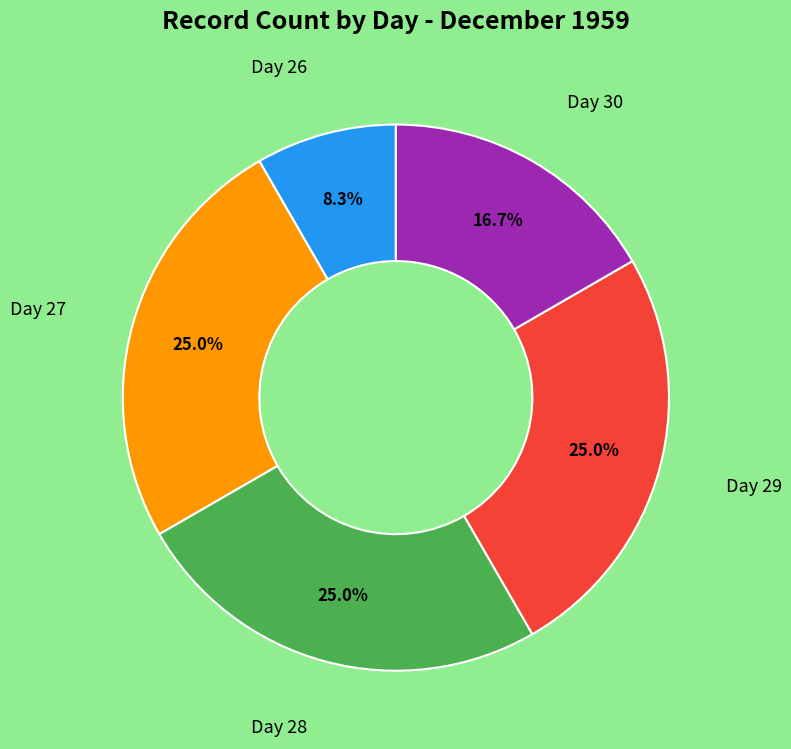

Is there a majority slice in this chart?

No